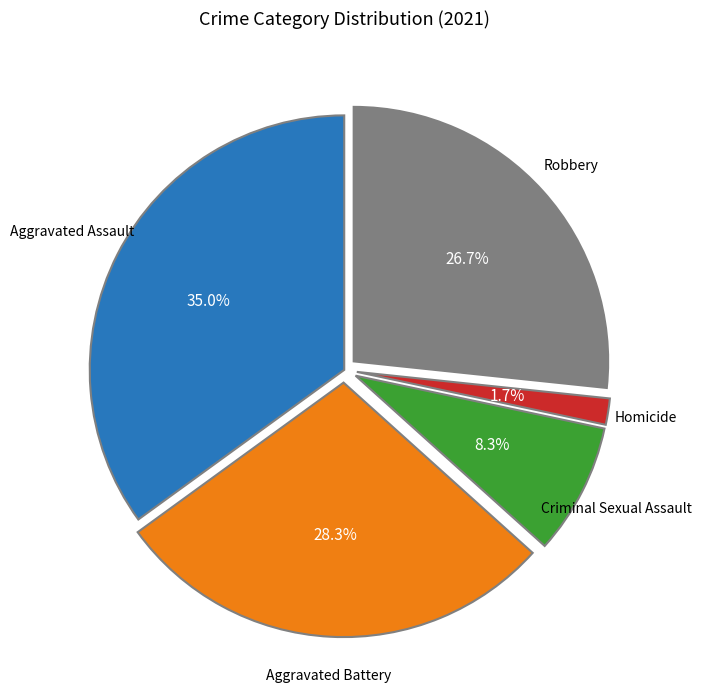

Is there any slice that represents more than half of the pie?

No